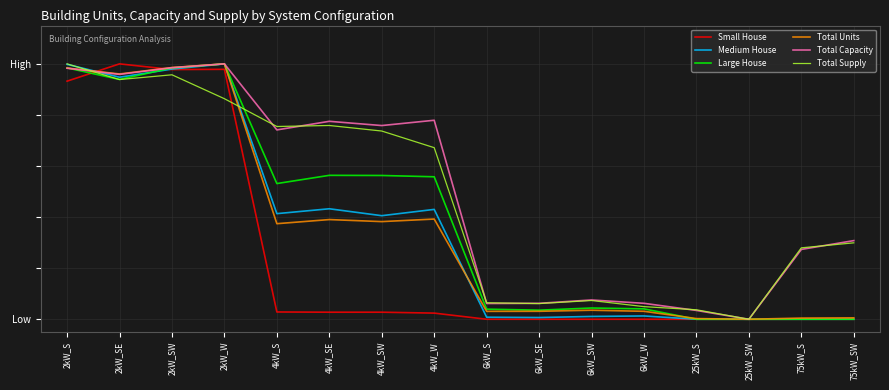

At which label is Small House closest to 0?

6kW_S